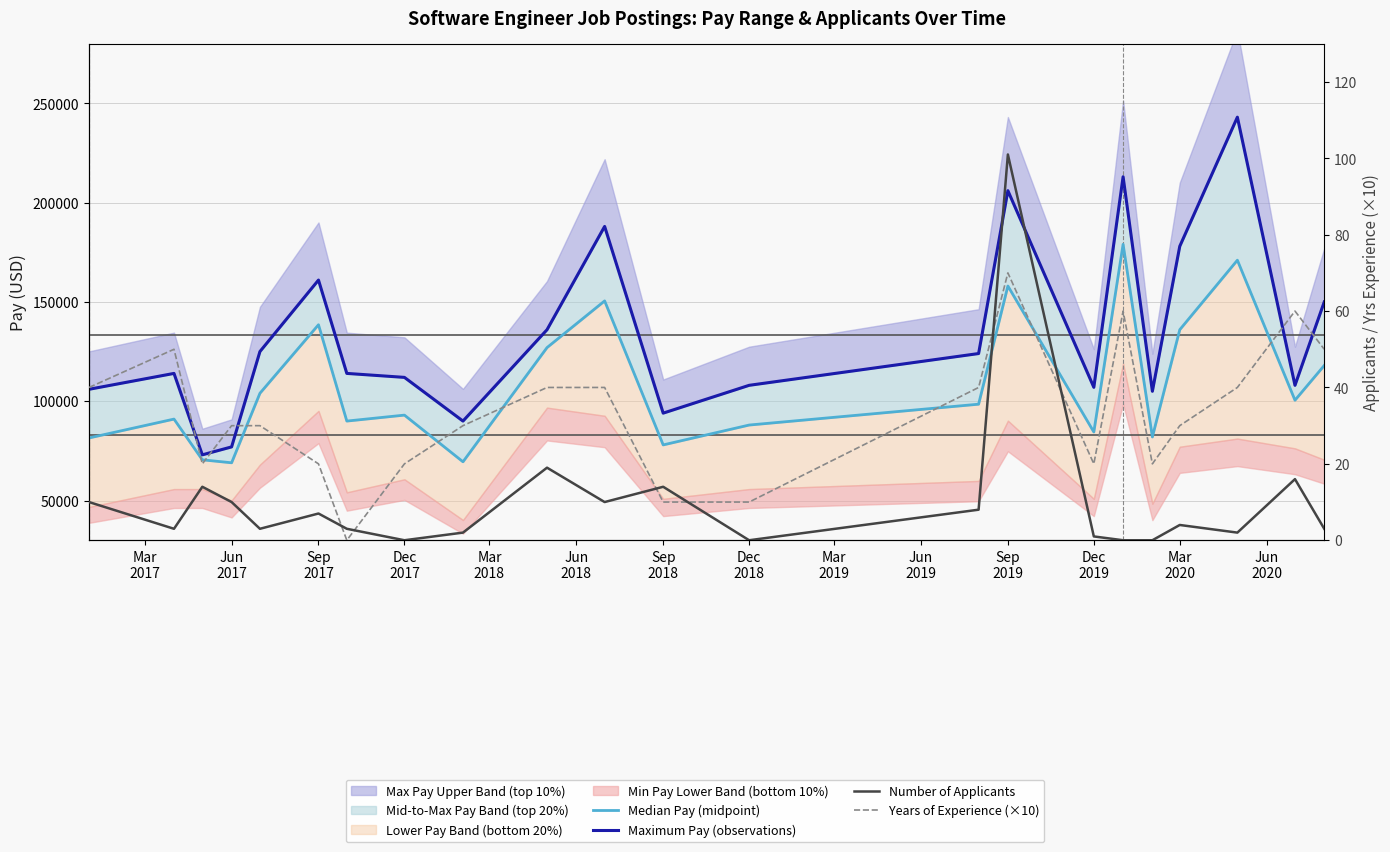

The Number of Applicants series shows 10 at Mar
2017. True or false?

True